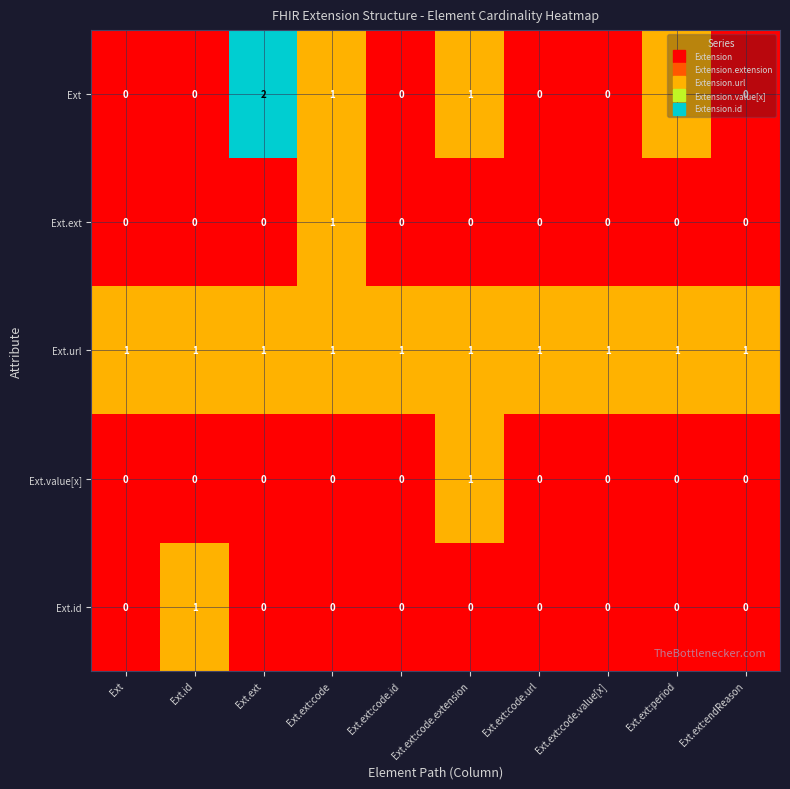

True or false: Ext.ext has a value of 1 at Ext.ext:code.url.

False